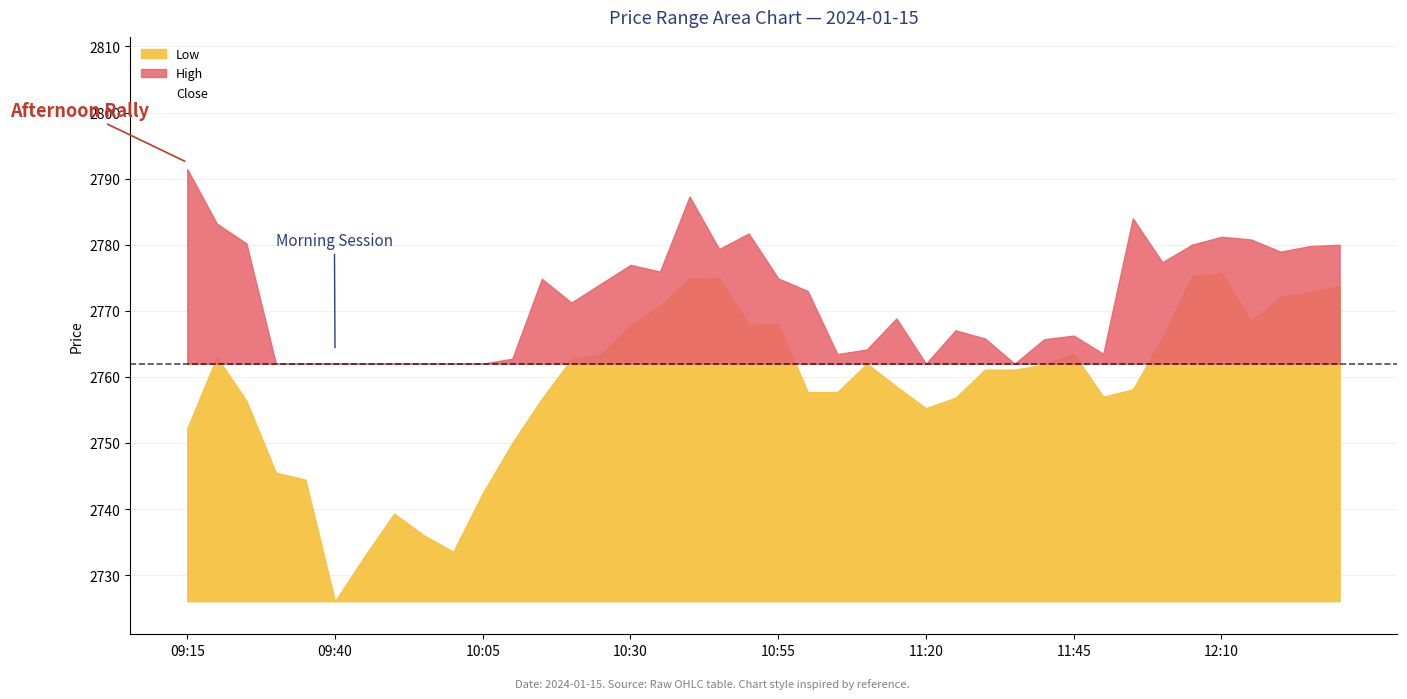

What is the minimum value shown in the chart?

2726.1